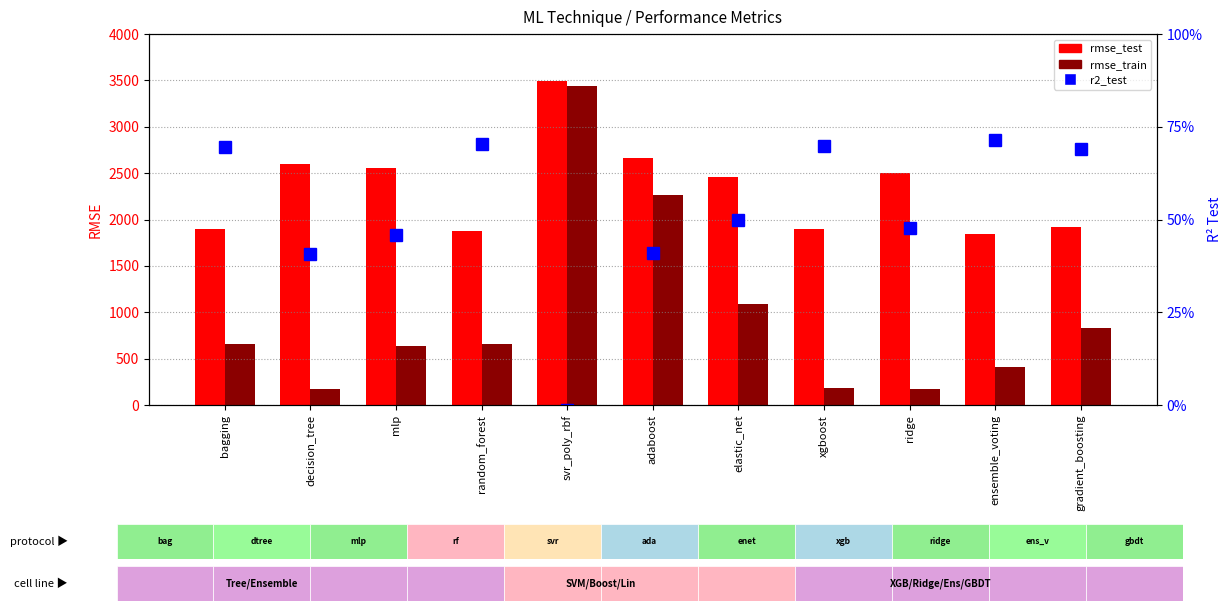

How many data points in r2_test are less than 0?

1